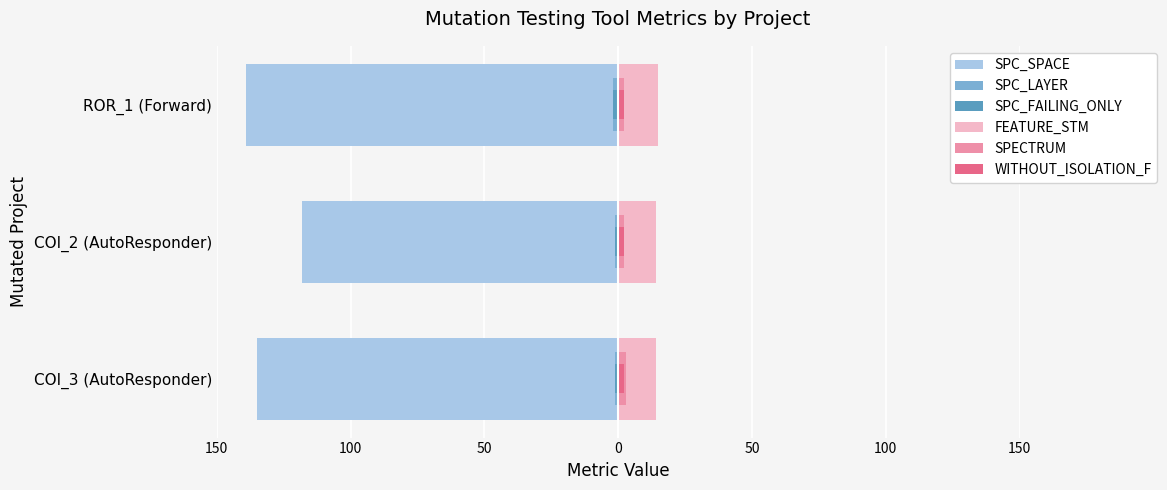

Is the value of SPC_LAYER at ROR_1 (Forward) greater than the value of SPC_SPACE at COI_2 (AutoResponder)?

Yes